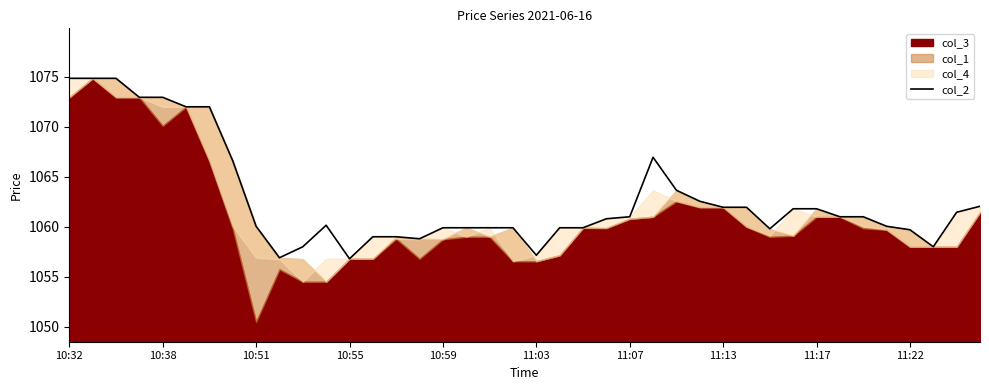

What is the lowest value of the col_2 series?

1056.8